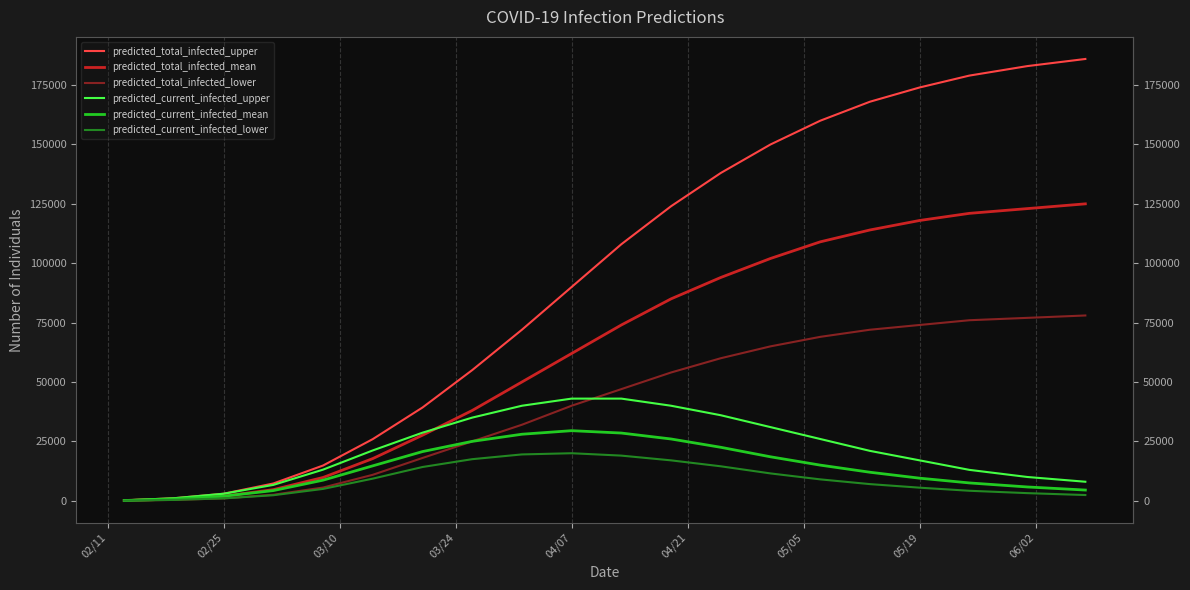

What is the greatest value displayed?

186000